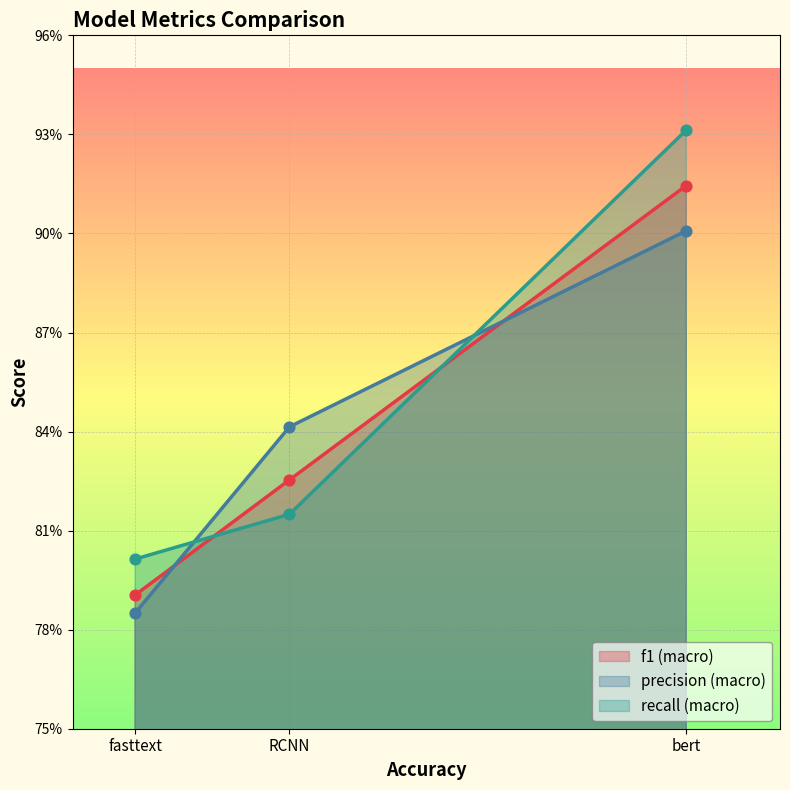

Which series has the largest total across all categories?

recall (macro)